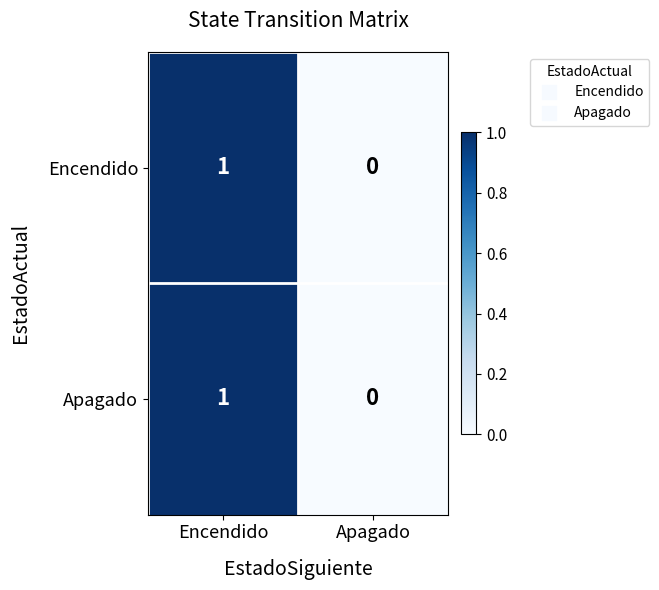

At which category is the sum across all series the highest?

Encendido